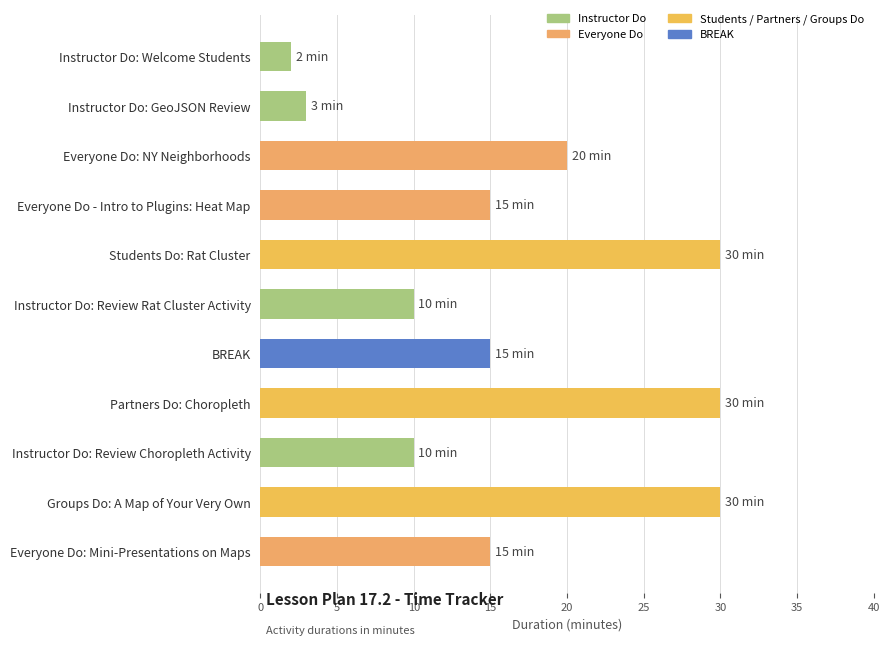

Which label corresponds to the smallest value in the chart?

Instructor Do: Welcome Students